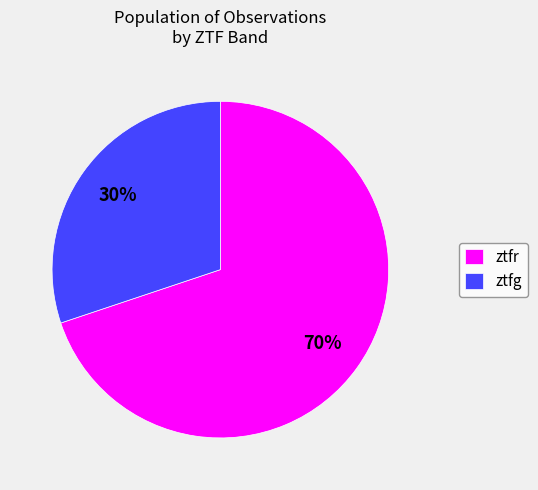

Rank the categories by value from highest to lowest.

ztfr, ztfg